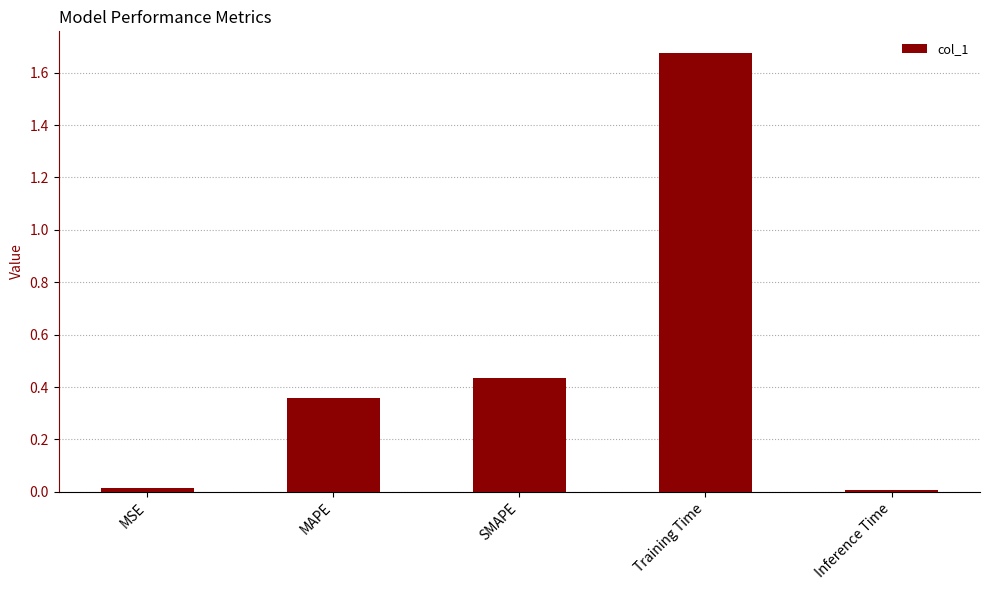

Which has a higher value, MAPE or SMAPE?

SMAPE